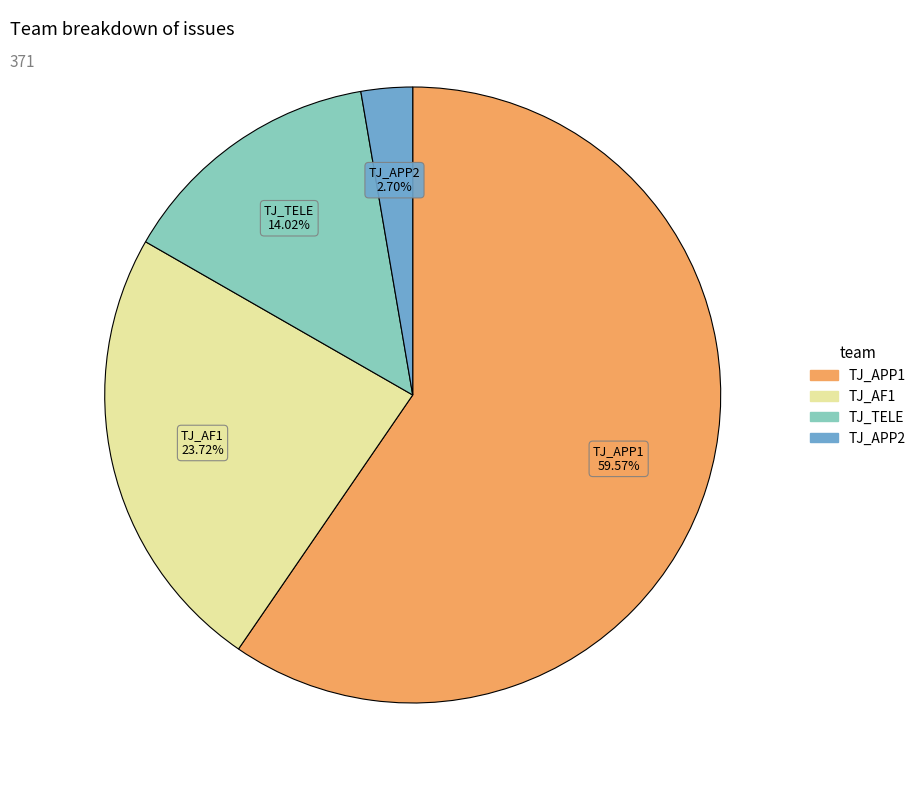

To the nearest percent, what percentage of the pie is TJ_APP2?

3%